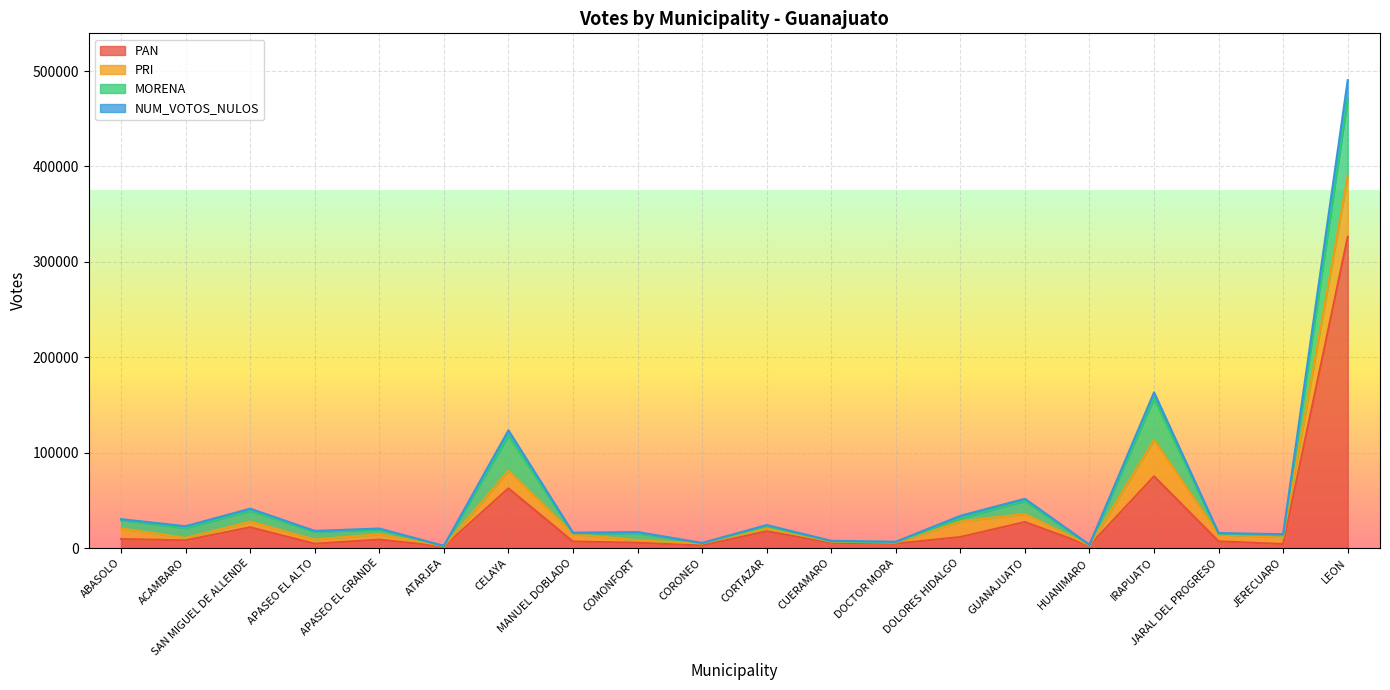

At which category is the sum across all series the highest?

LEON